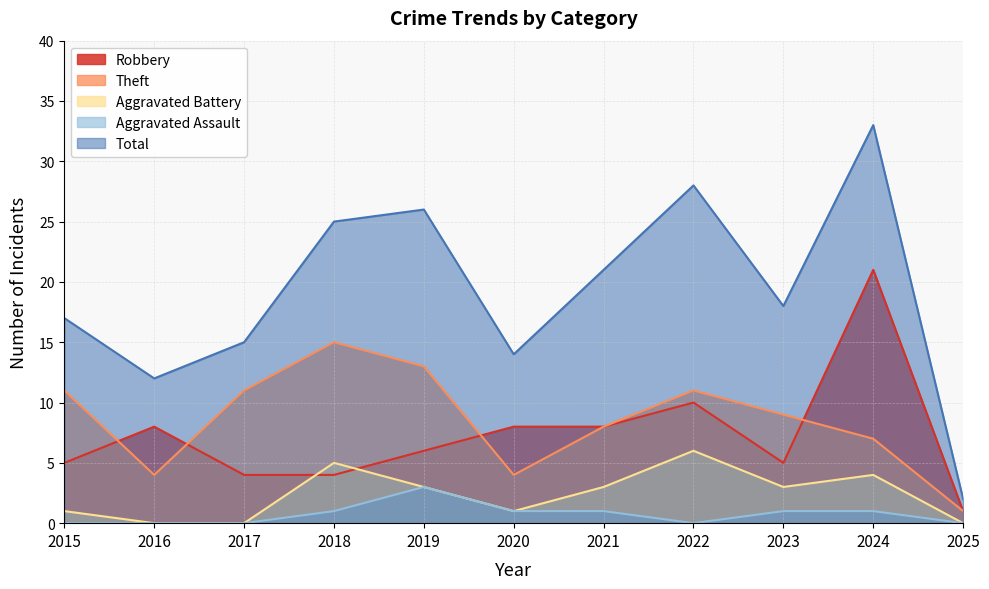

At which label does Theft reach its minimum?

2025